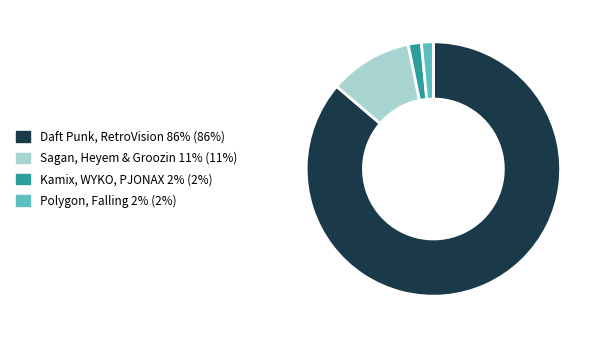

Is there a majority slice in this chart?

Yes